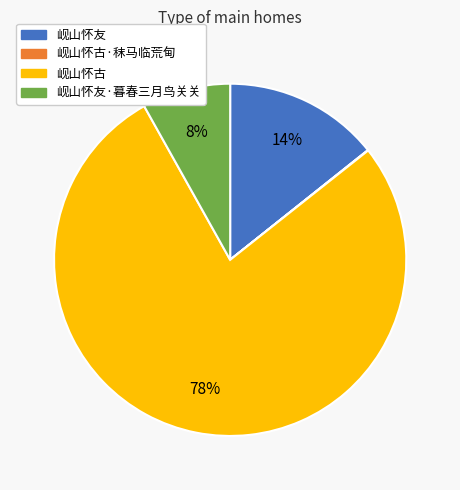

What is the largest slice in the pie chart?

岘山怀古